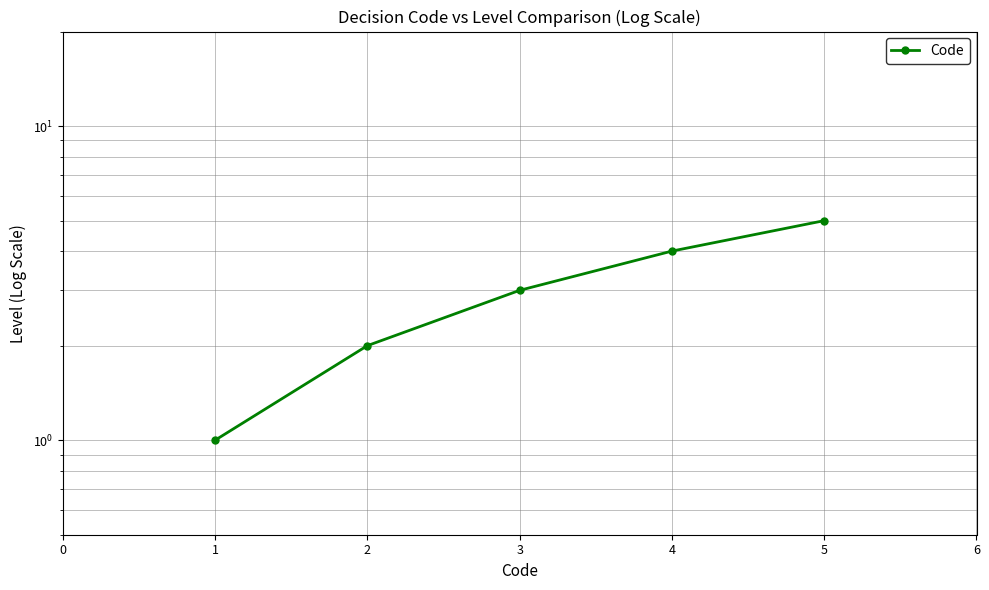

True or false: the data has more than 0 interior local peaks.

False